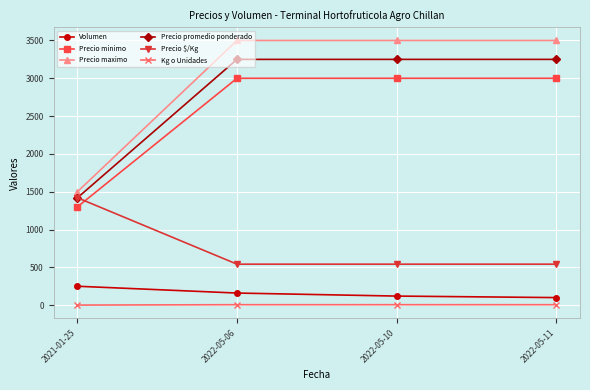

Which series has the widest spread of values?

Precio maximo